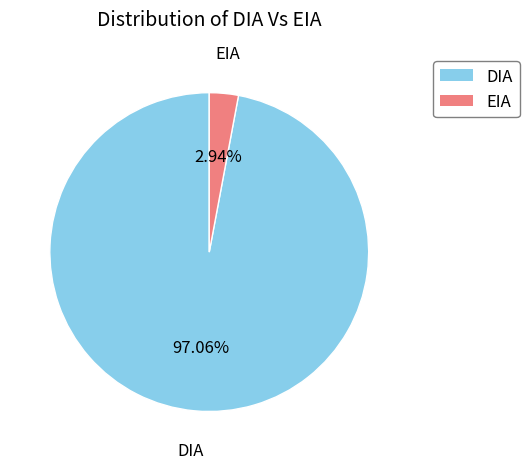

Does DIA represent more than half of the total?

Yes